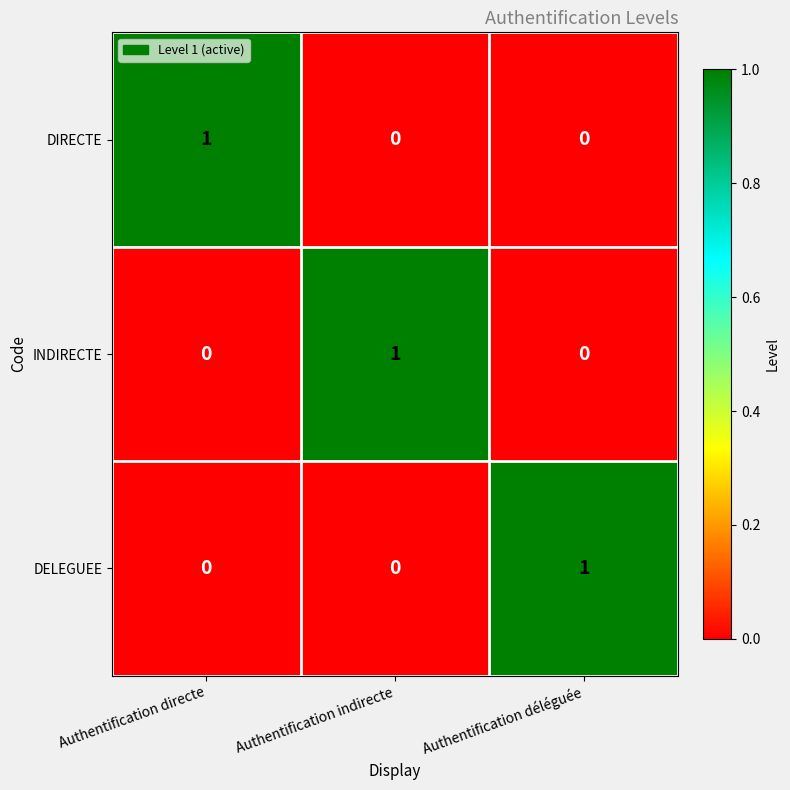

Count the number of categories in the chart.

3